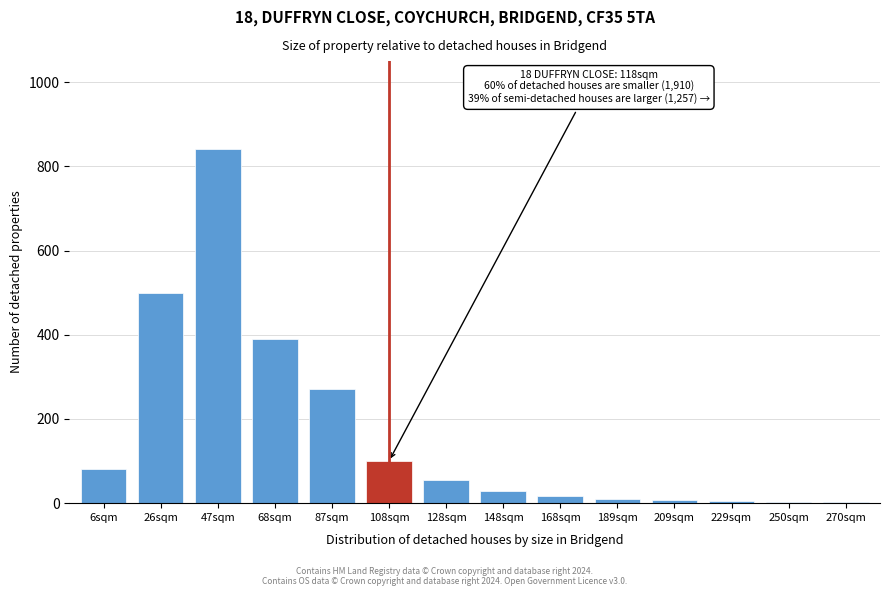

Which label corresponds to the largest value in the chart?

47sqm